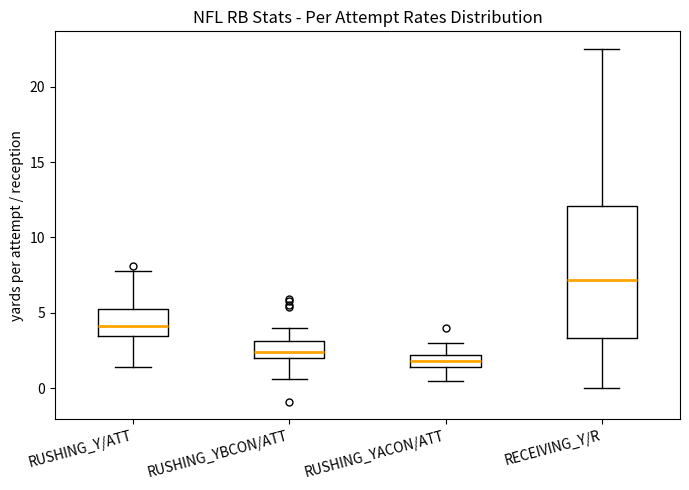

Where is the upper edge of the box for RECEIVING_Y/R on the y-axis? The values are not printed on the chart, so give them approximately, as read against the axis.

12.0